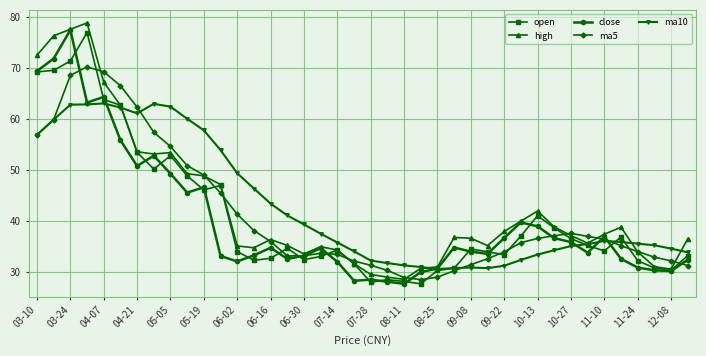

What is the sum of all ma5 values?

1654.9